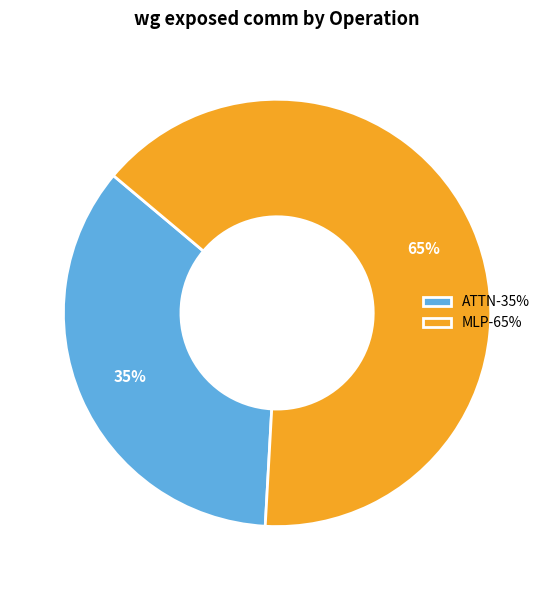

To the nearest percent, what is the difference between the largest and smallest slice percentages?

30%